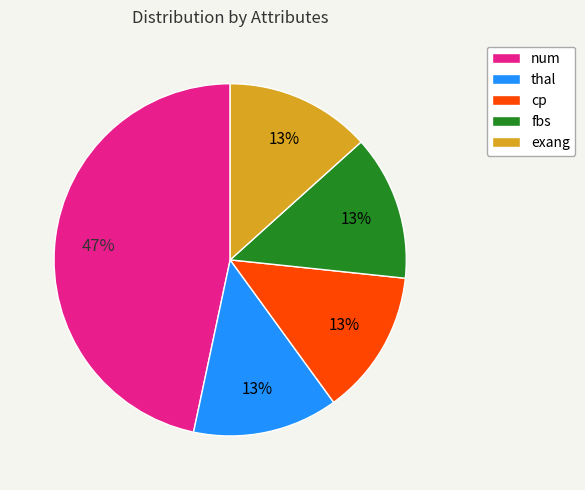

What is the largest slice in the pie chart?

num